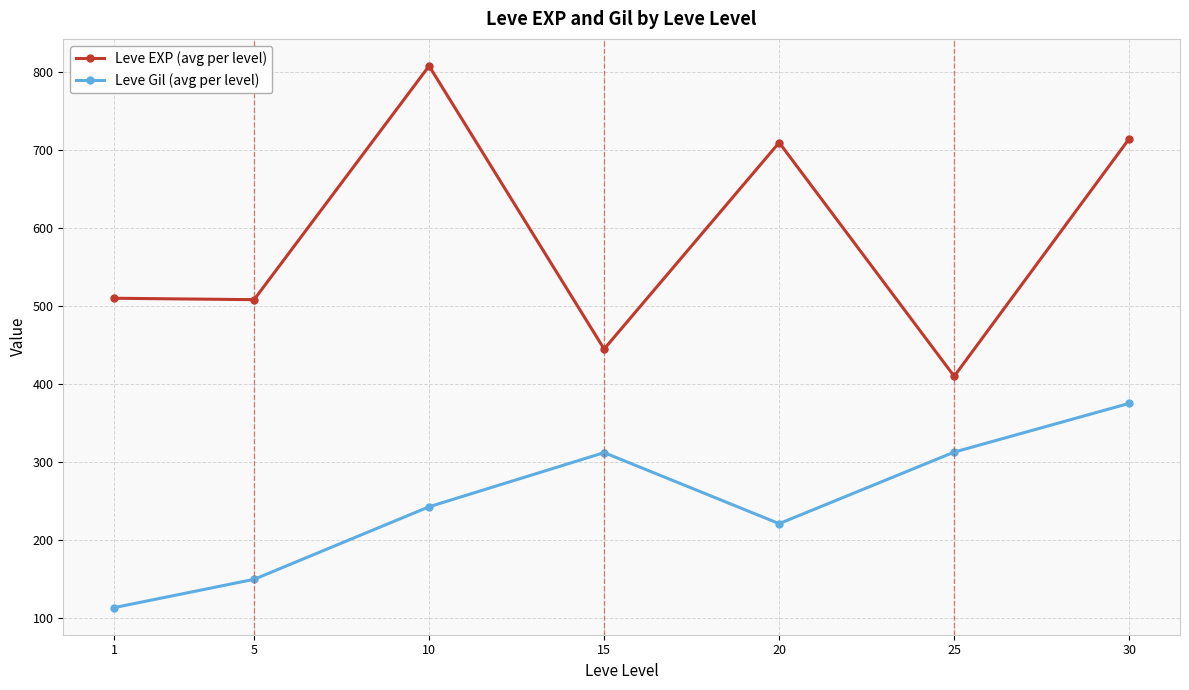

What value does the Leve EXP (avg per level) series have at 25?

410.0